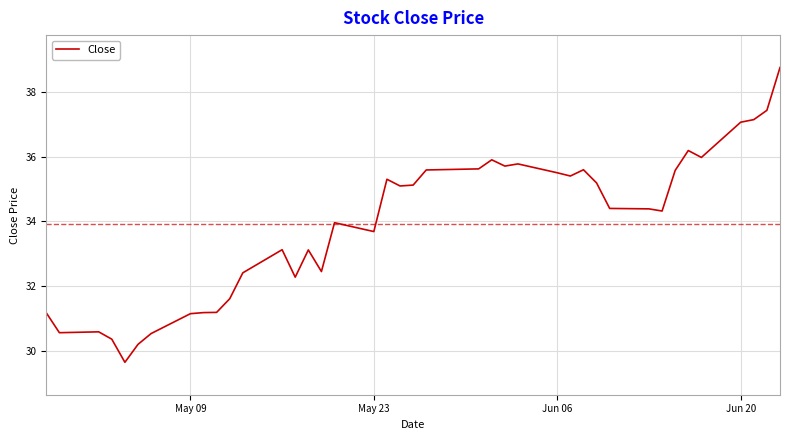

What is the difference between the second highest and second lowest values?

7.2